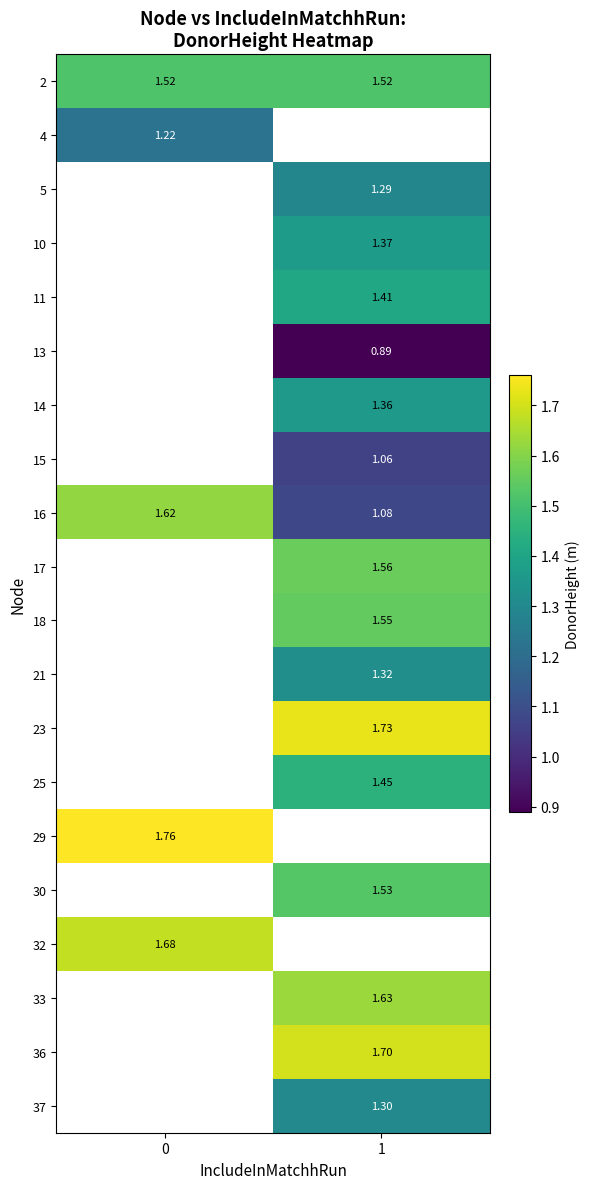

List the labels in order of 16 value, smallest first.

1, 0